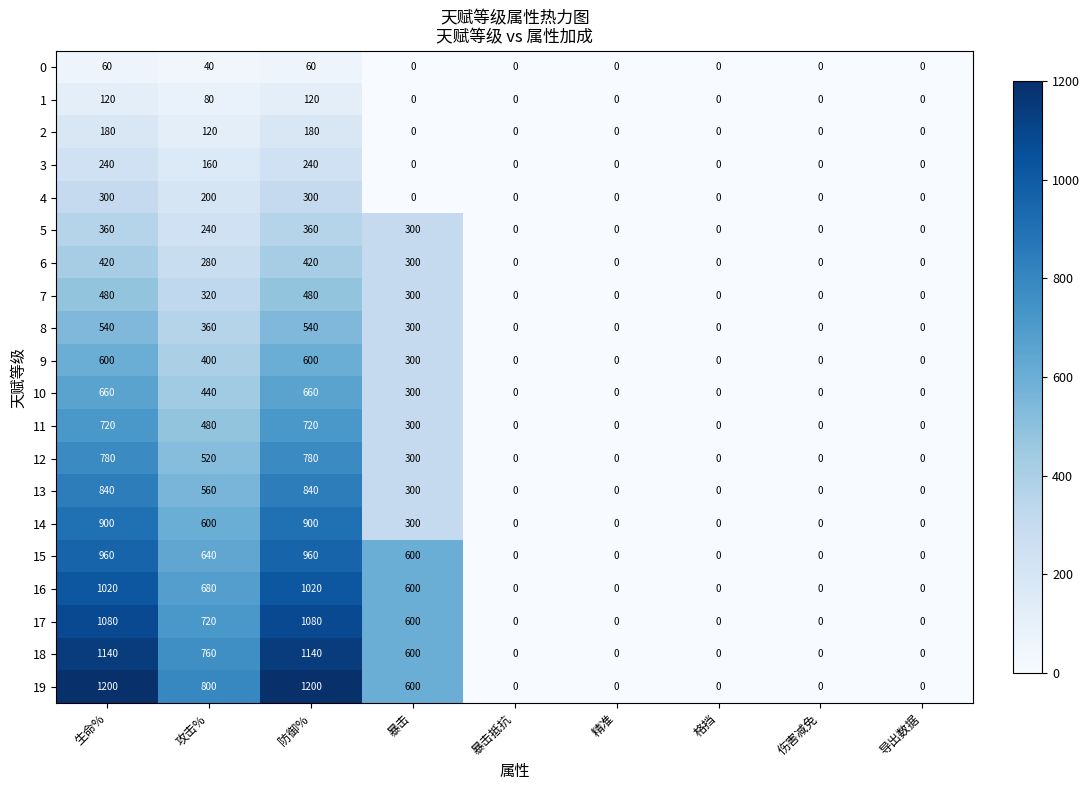

What is the spread (max minus min) of values at 生命%?

1140